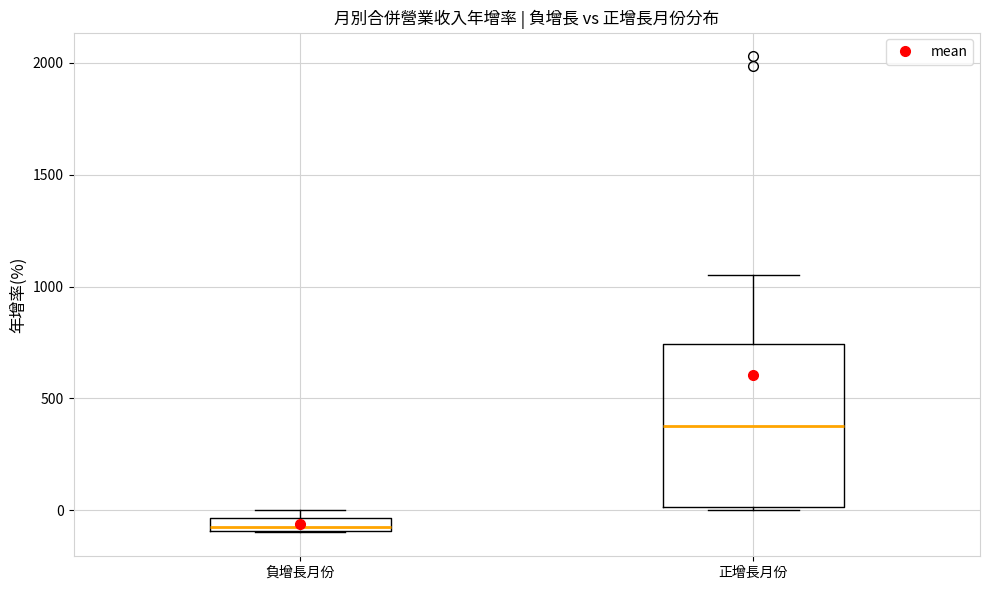

Which box is the tallest, from its lower edge to its upper edge?

正增長月份